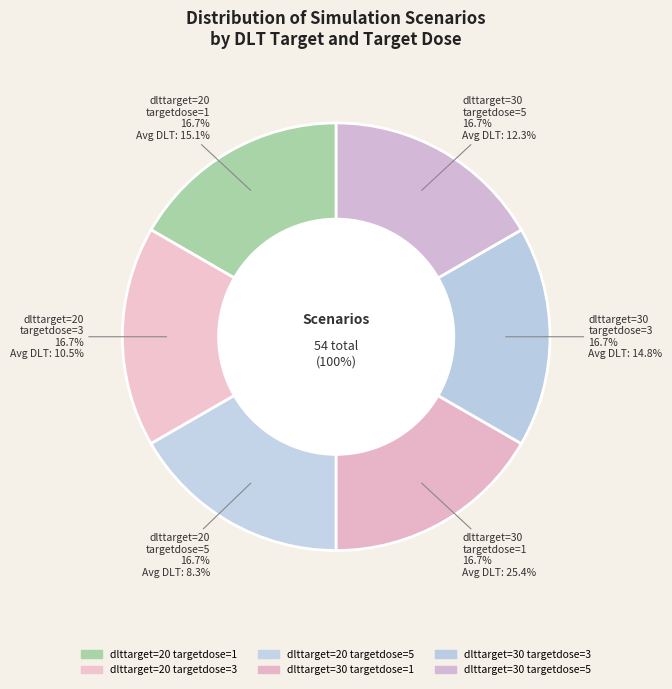

Is dlttarget=20, targetdose=1 the majority of the pie?

No